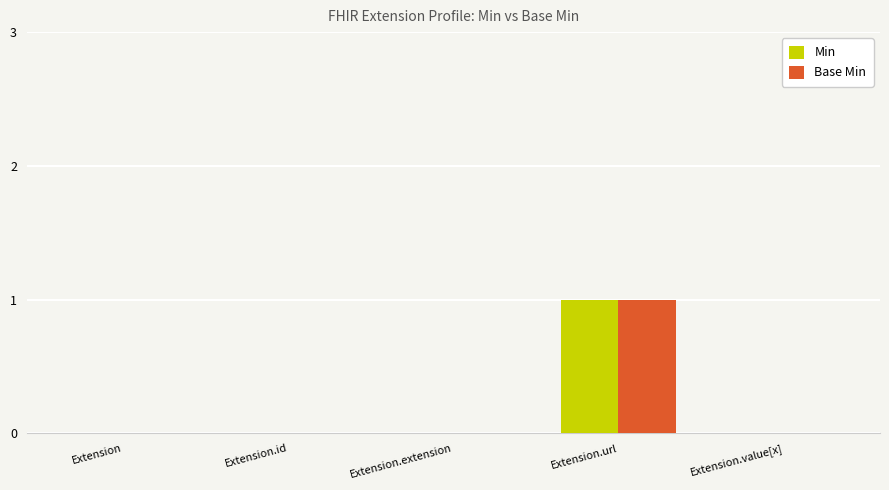

The Min series shows 0 at Extension.extension. True or false?

True